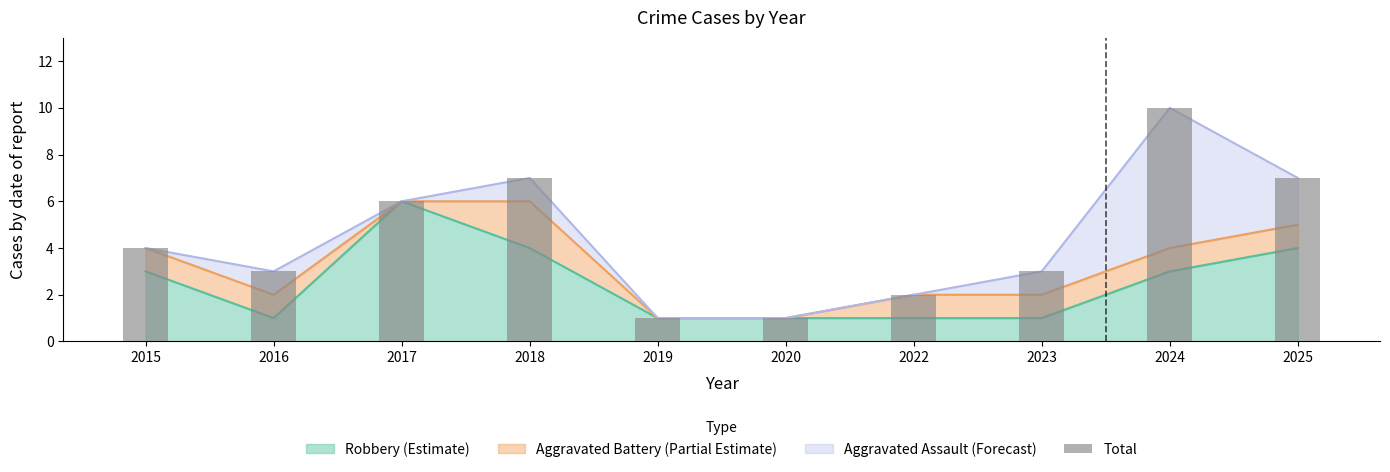

What is the maximum value shown in the chart?

10